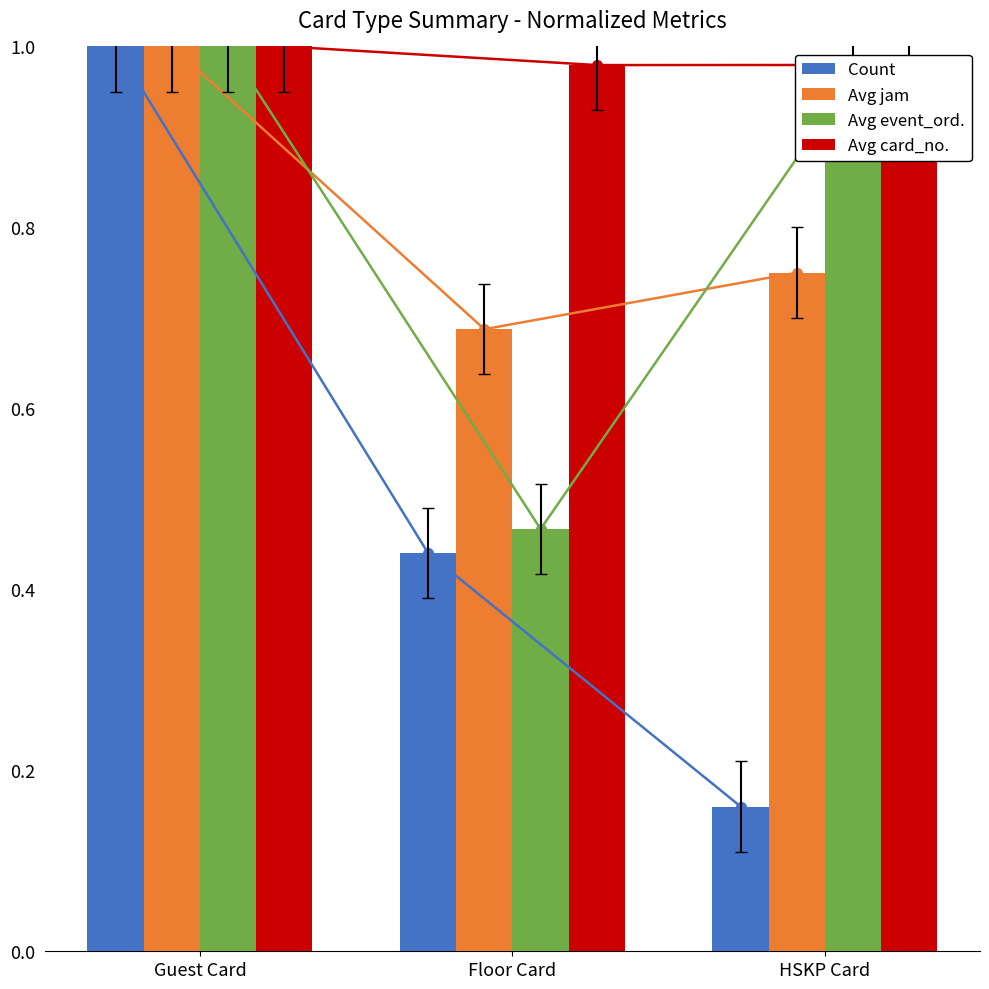

What are all the series names shown in the legend?

Count, Avg jam, Avg event_ord., Avg card_no.